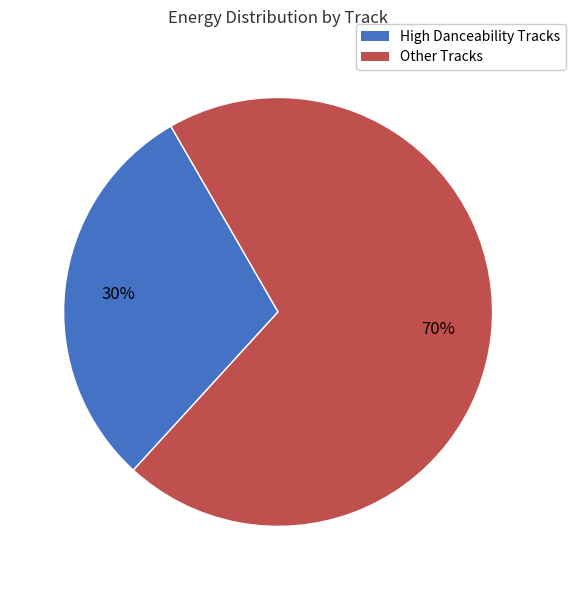

To the nearest percent, what portion does High Danceability Tracks represent?

30%